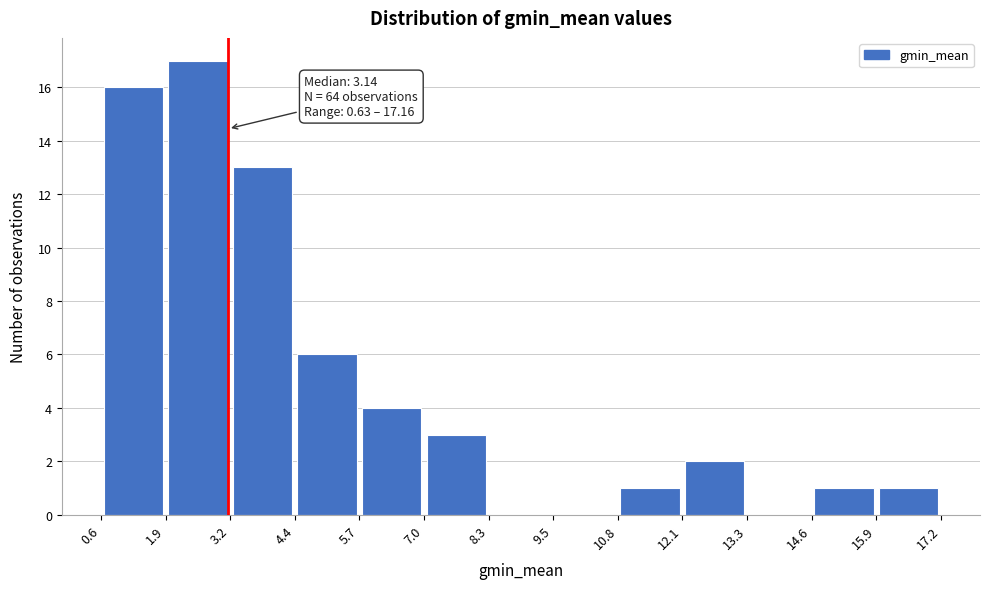

Which range on the x-axis has the tallest bar?

1.9 to 3.2